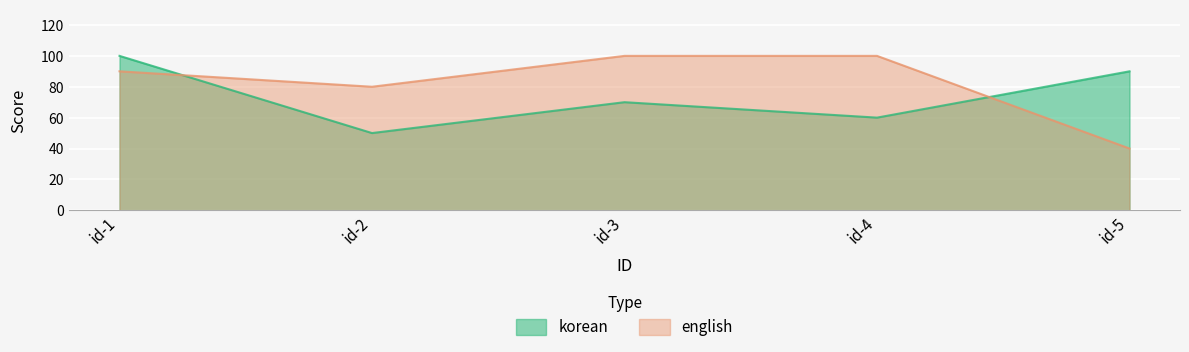

Which label corresponds to the smallest value in the chart?

id-5